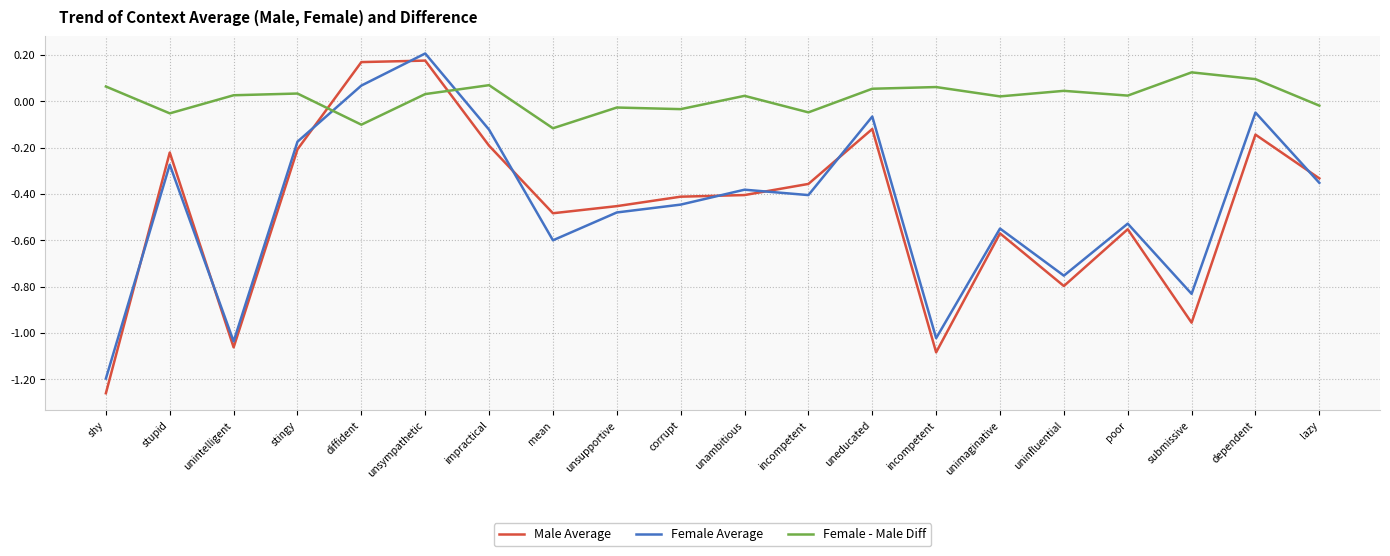

How many lines are shown in the chart?

3